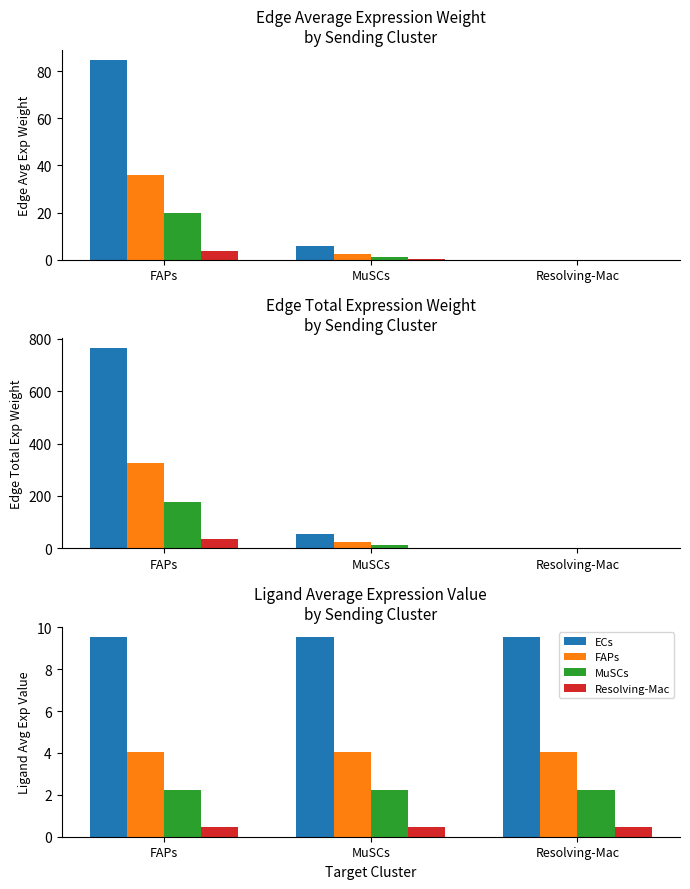

How many data points does each series have?

3